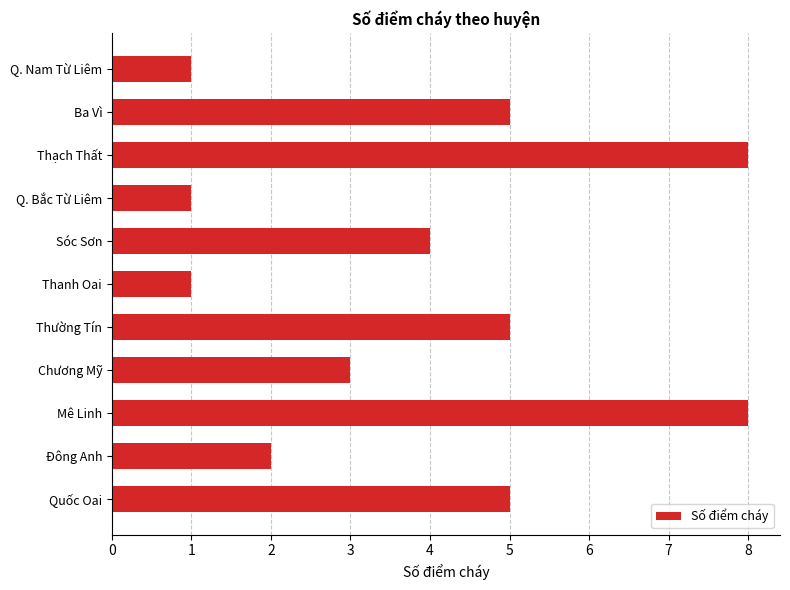

What is the smallest value displayed?

1